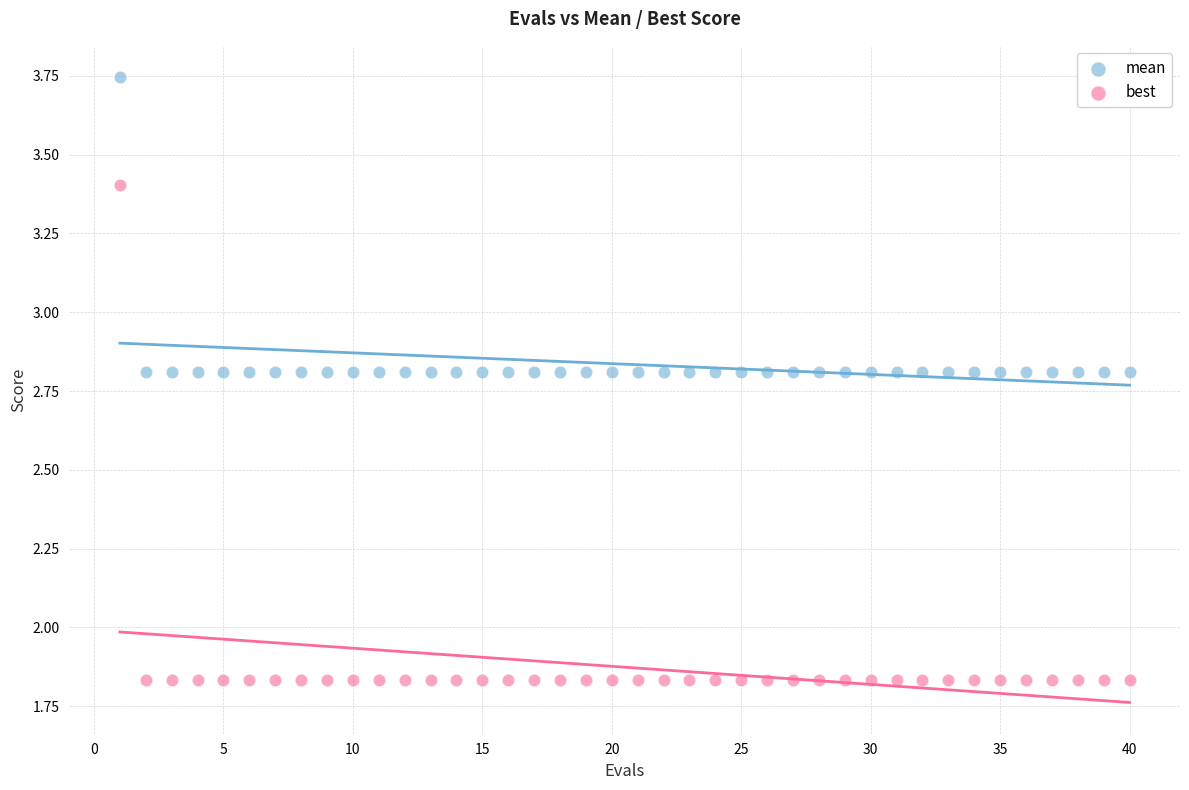

Which series reaches the minimum Y coordinate?

best